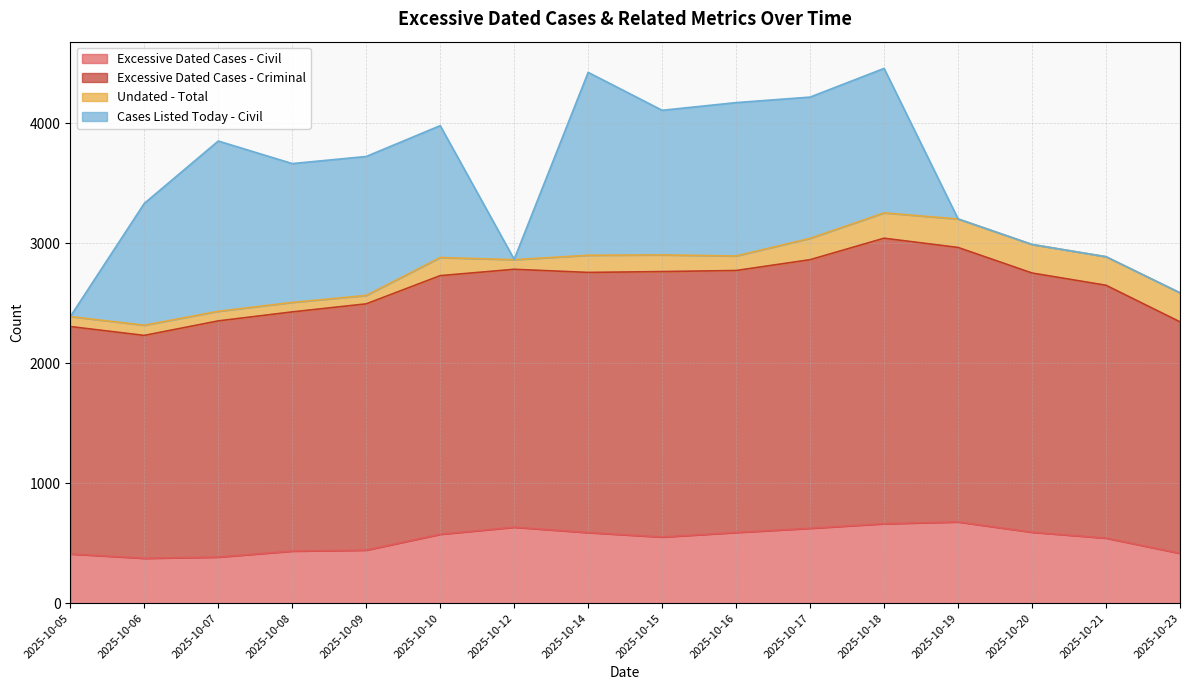

What is the maximum value for Excessive Dated Cases - Civil?

678